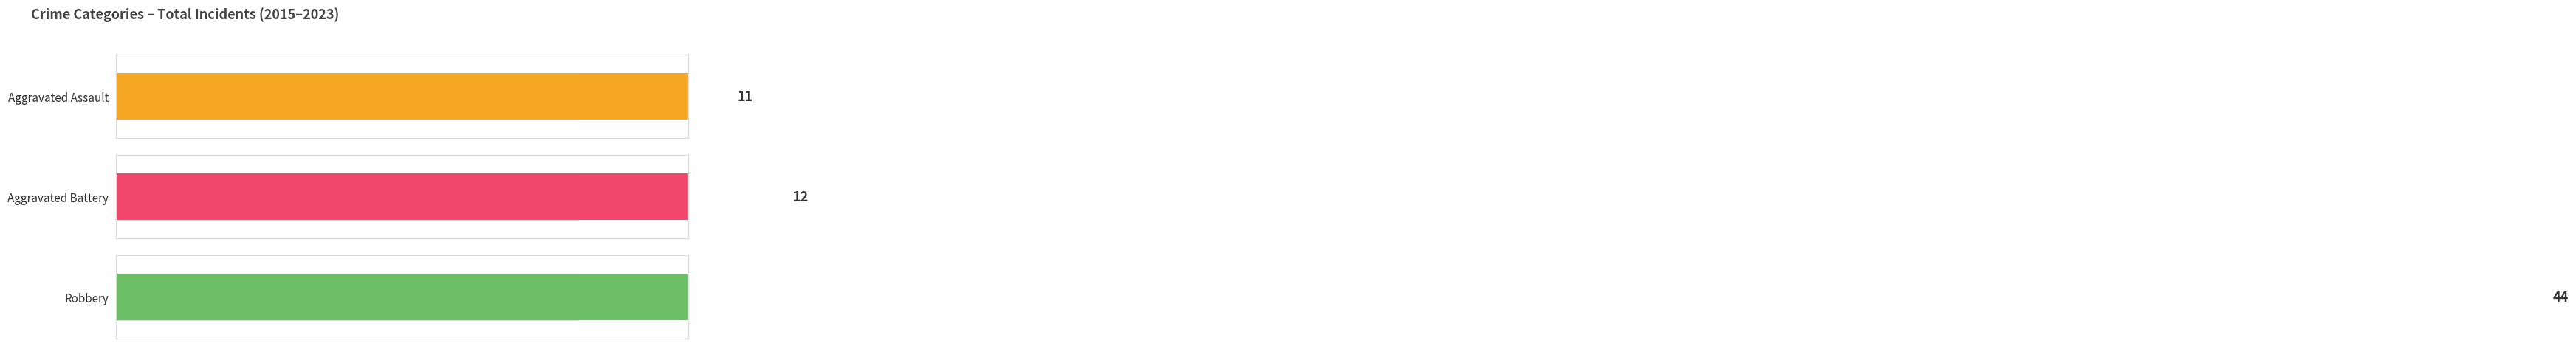

The value of Robbery at 2022 is 11. True or false?

False